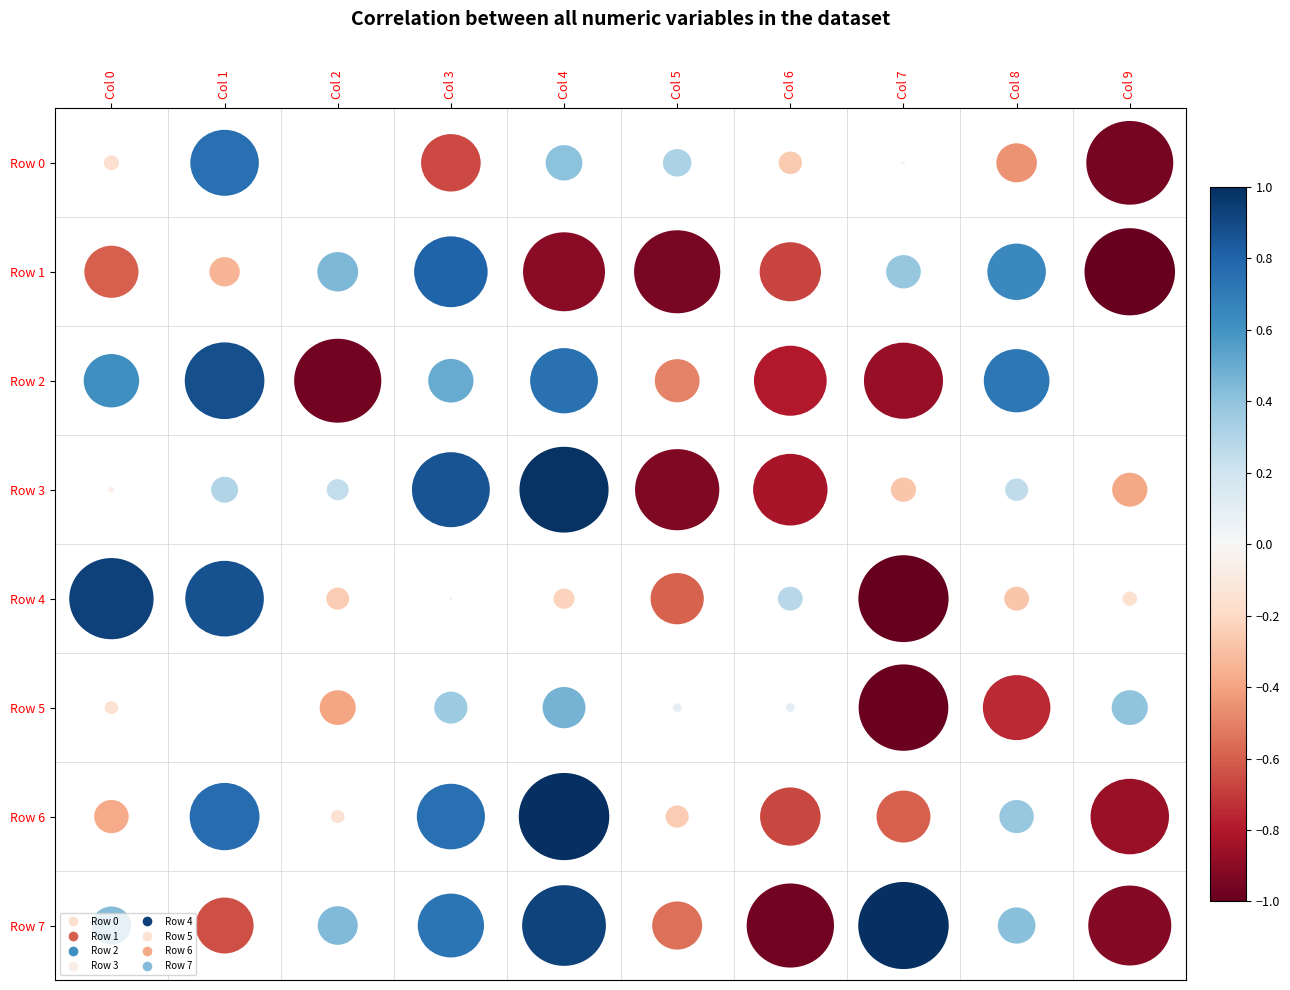

Is it true that Row 0 equals 3 at Col 0?

False